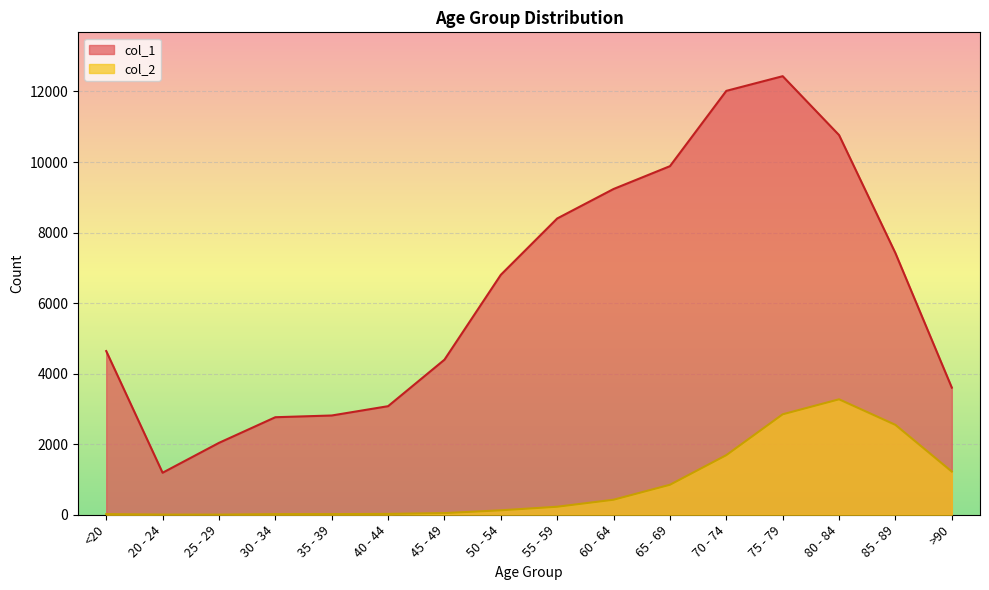

Read the col_2 value at 70 - 74.

1690